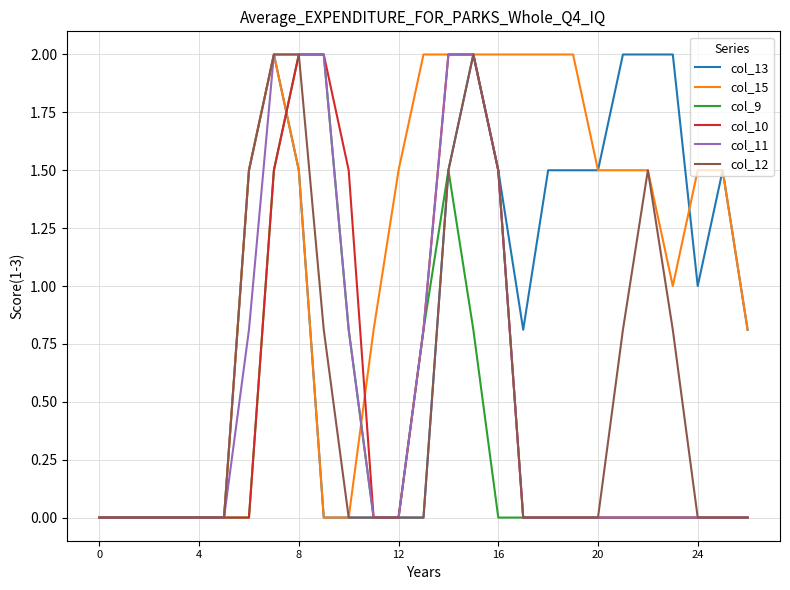

What is the difference between the highest and lowest values at 12?

1.5